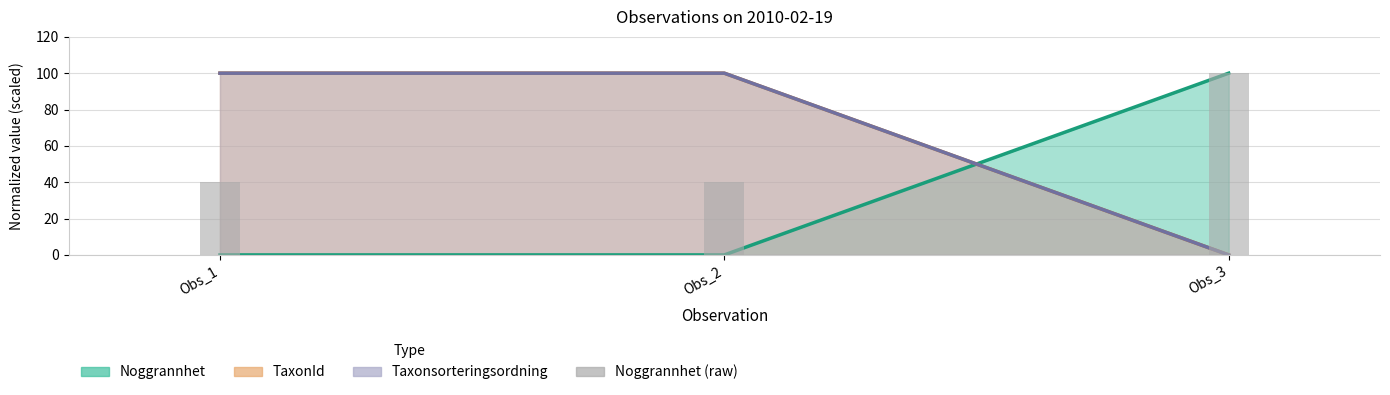

List the labels in order of value, smallest first.

Obs_1, Obs_2, Obs_3